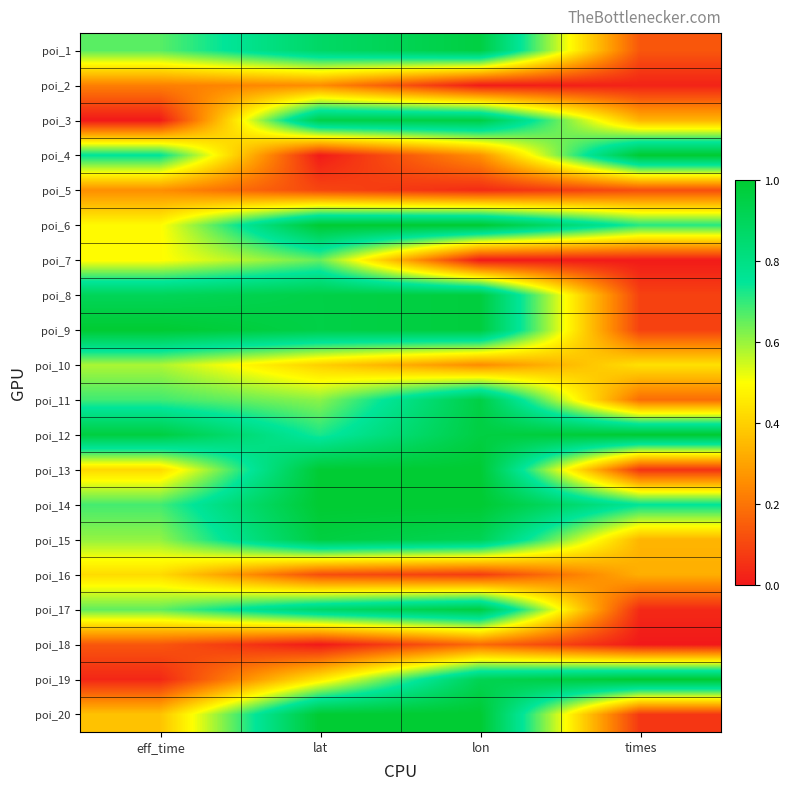

Which series has the largest range (max minus min)?

poi_4